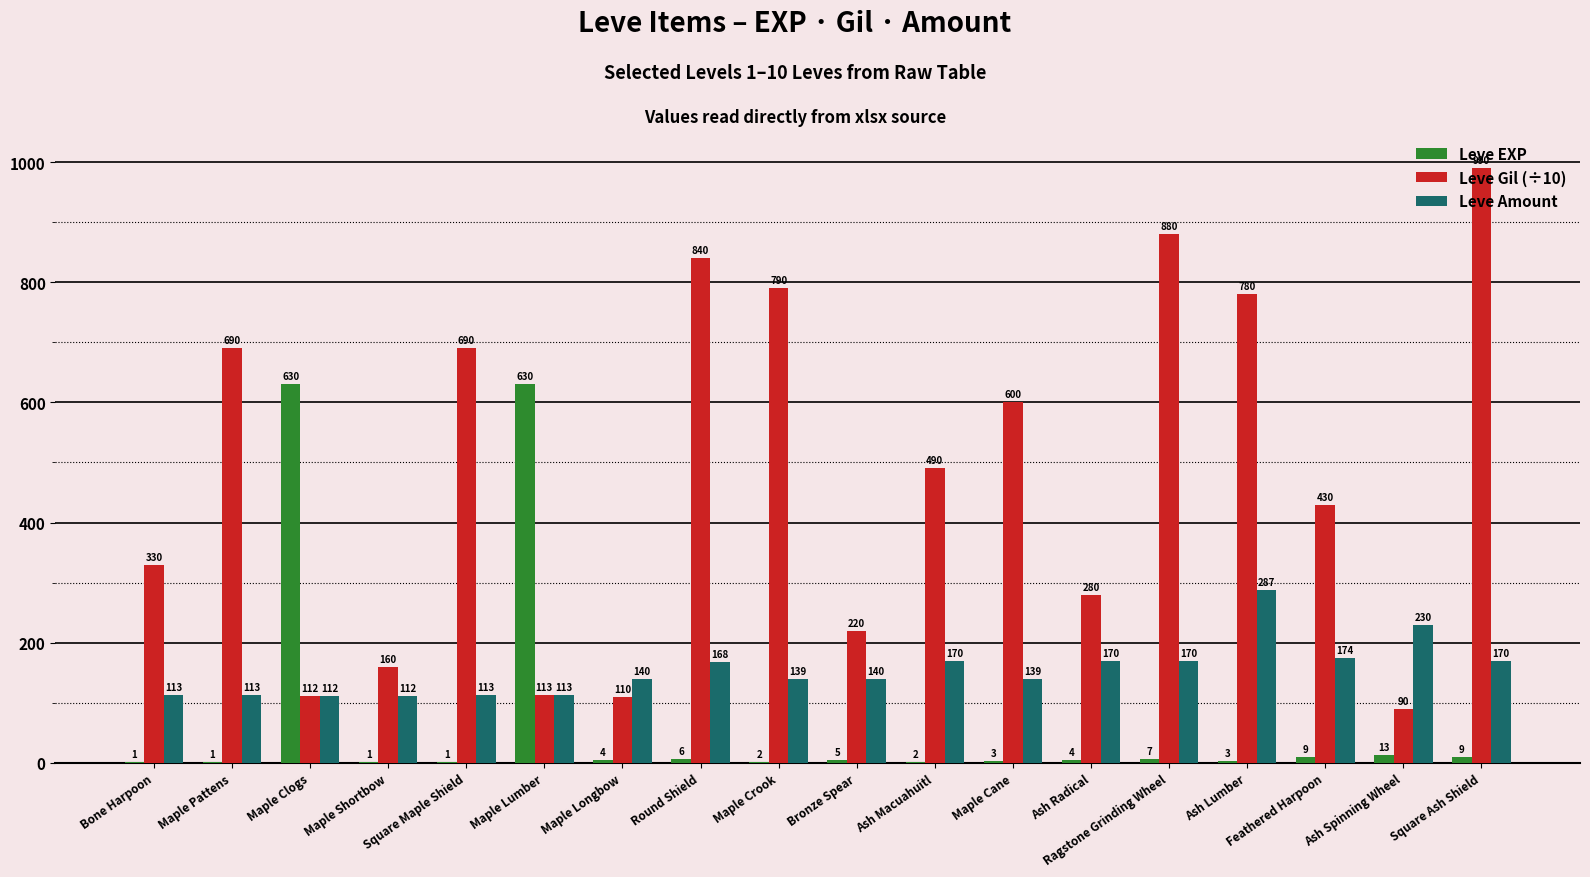

Is the value of Leve EXP at Ash Lumber greater than the value of Leve Amount at Maple Pattens?

No